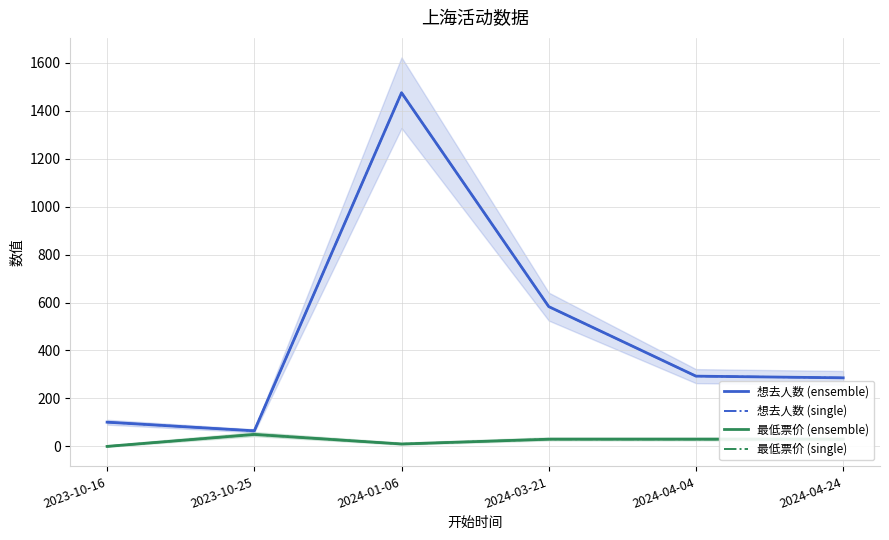

True or false: 最低票价 (ensemble) has more than 2 interior local peaks.

False